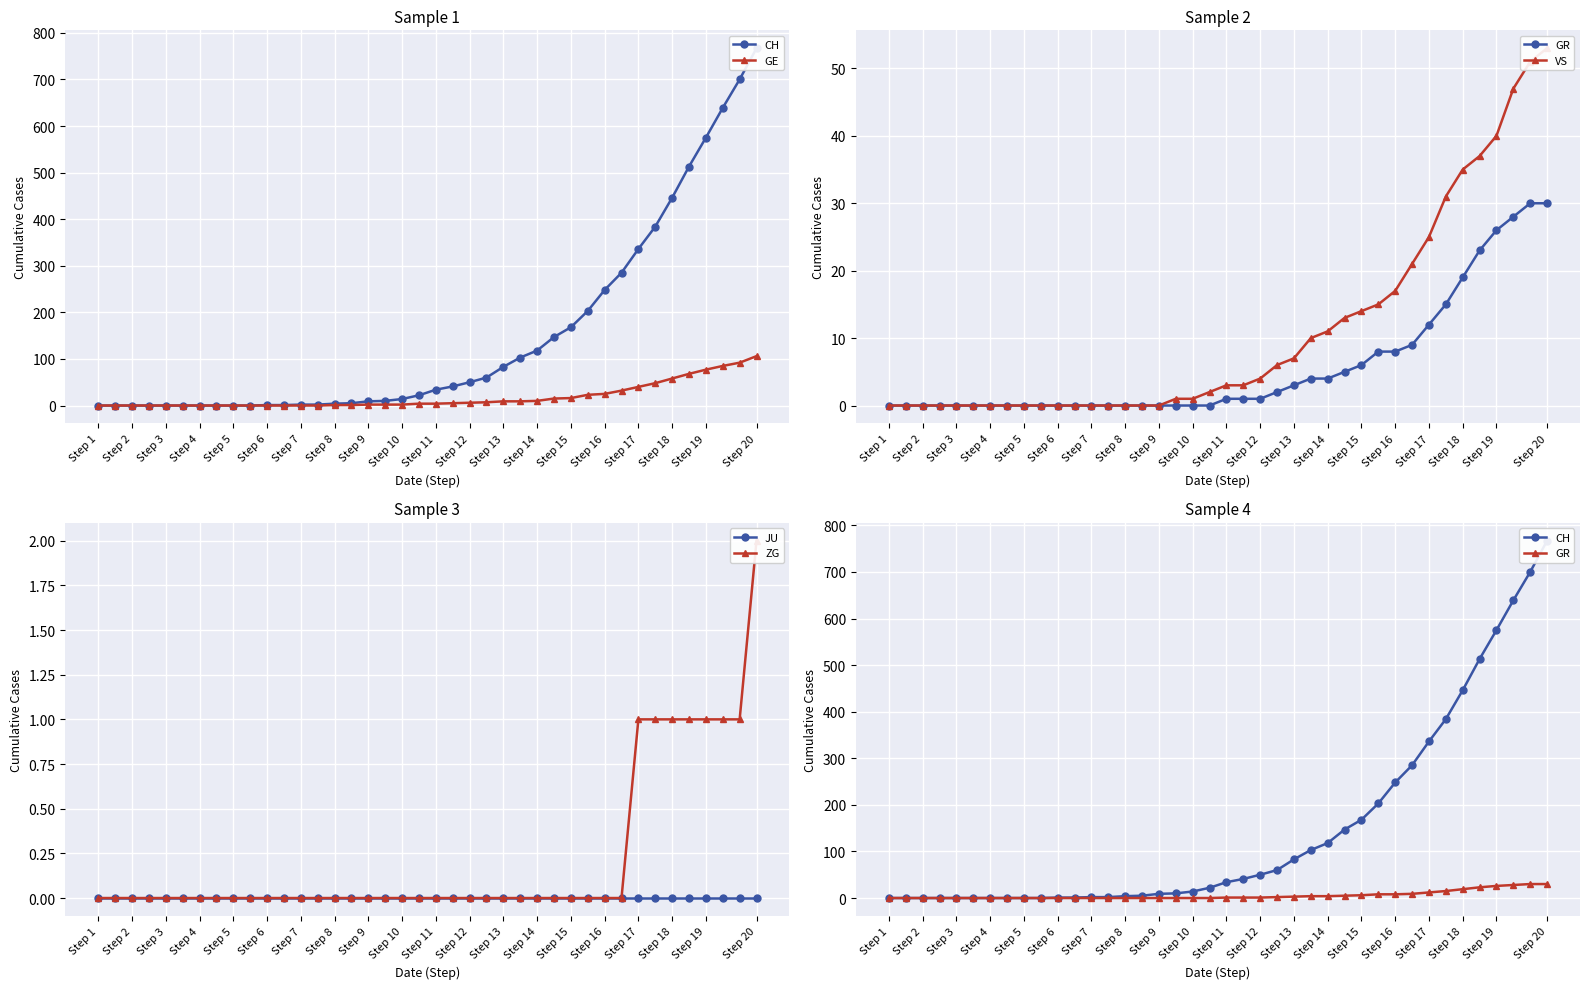

True or false: CH has more than 0 interior local peaks.

False